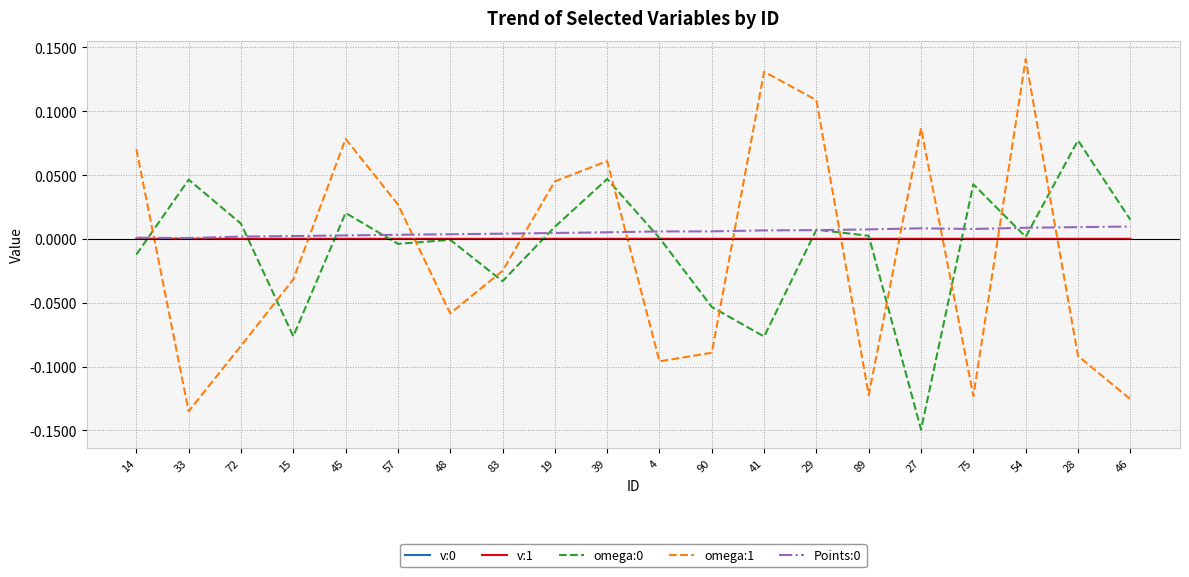

Which label corresponds to the smallest value in the chart?

27